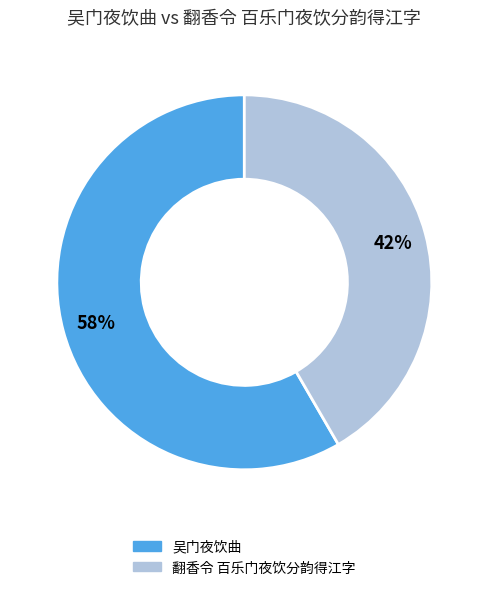

Is it true that 吴门夜饮曲 is 58% of the pie?

True